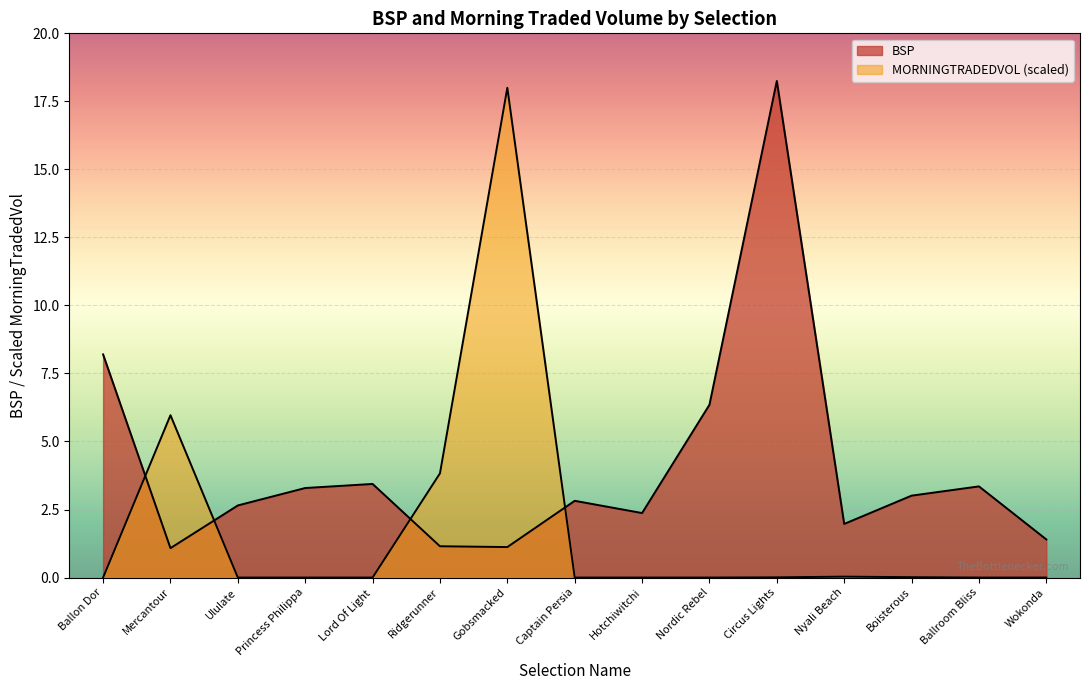

In MORNINGTRADEDVOL, how many points are higher than both neighbors (excluding endpoints)?

3